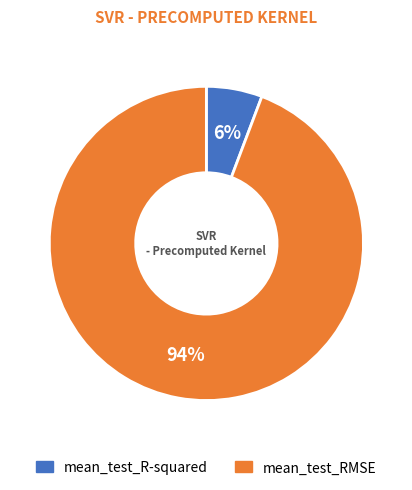

Is mean_test_R-squared the majority of the pie?

No